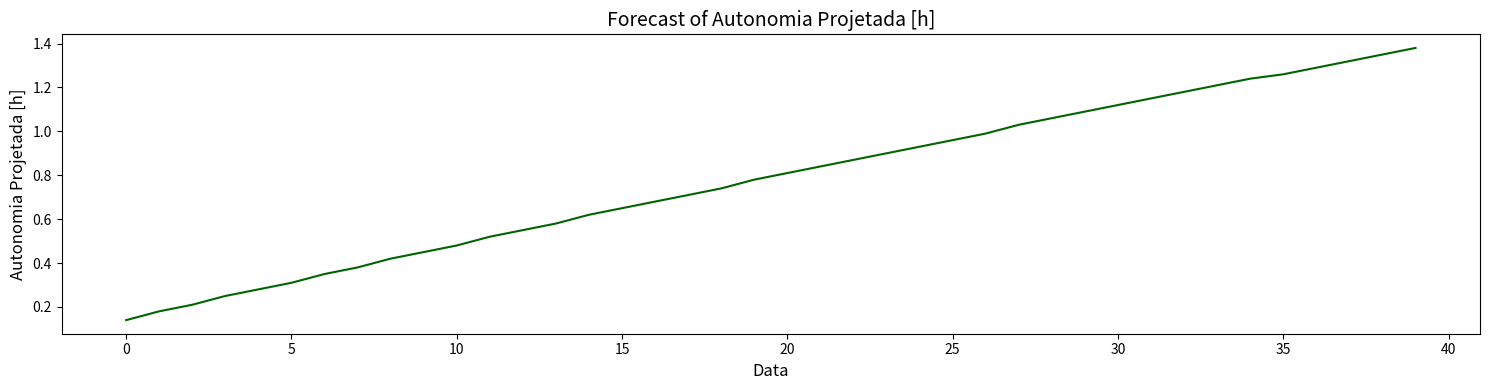

How many lines are shown in the chart?

1